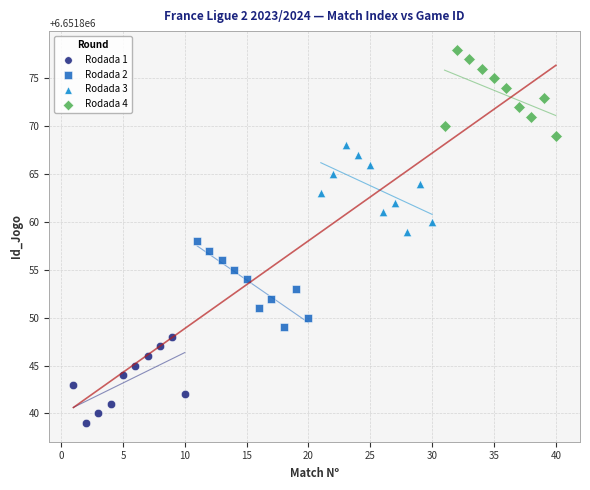

Which series reaches the maximum Y coordinate?

Rodada 4